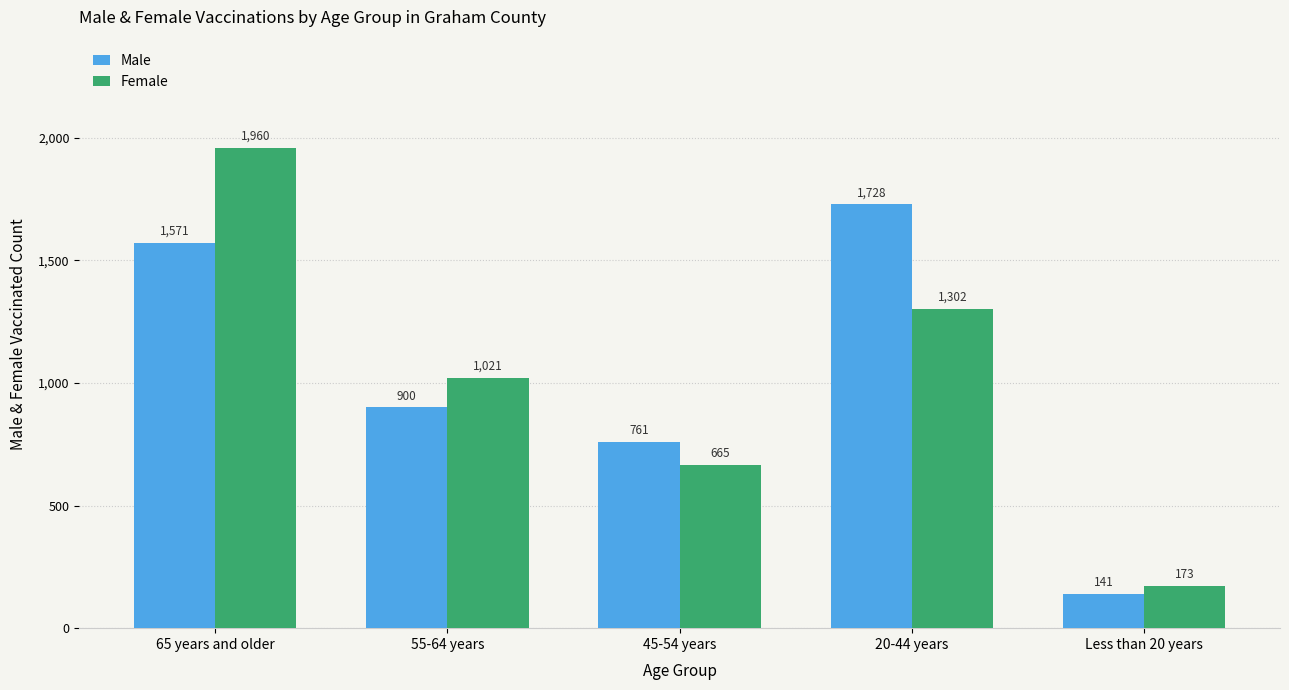

The value of Male at Less than 20 years is 141. True or false?

True